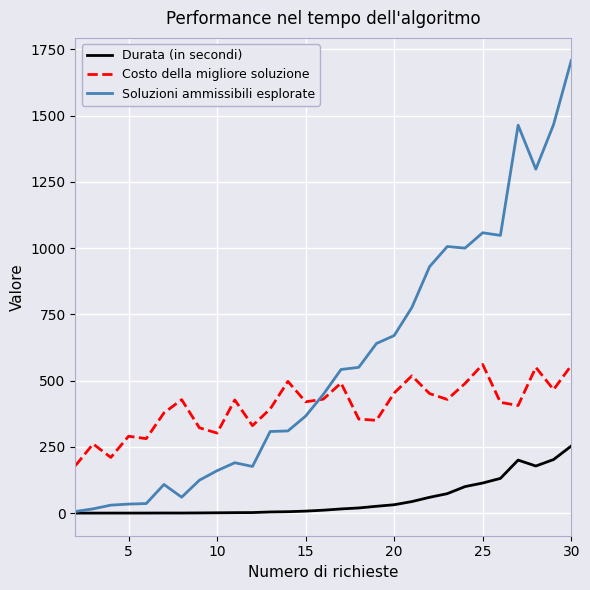

Which series has the widest spread of values?

Soluzioni ammissibili esplorate